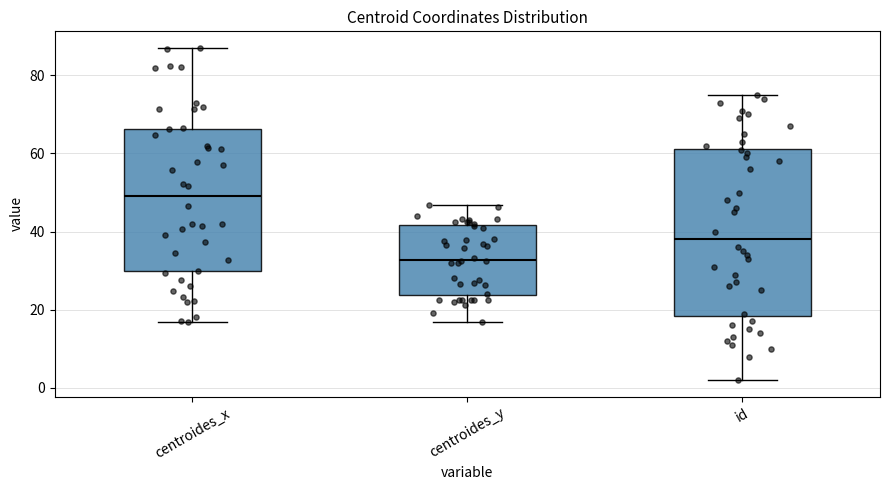

Comparing the boxes themselves (not the whiskers), which one is the tallest?

id